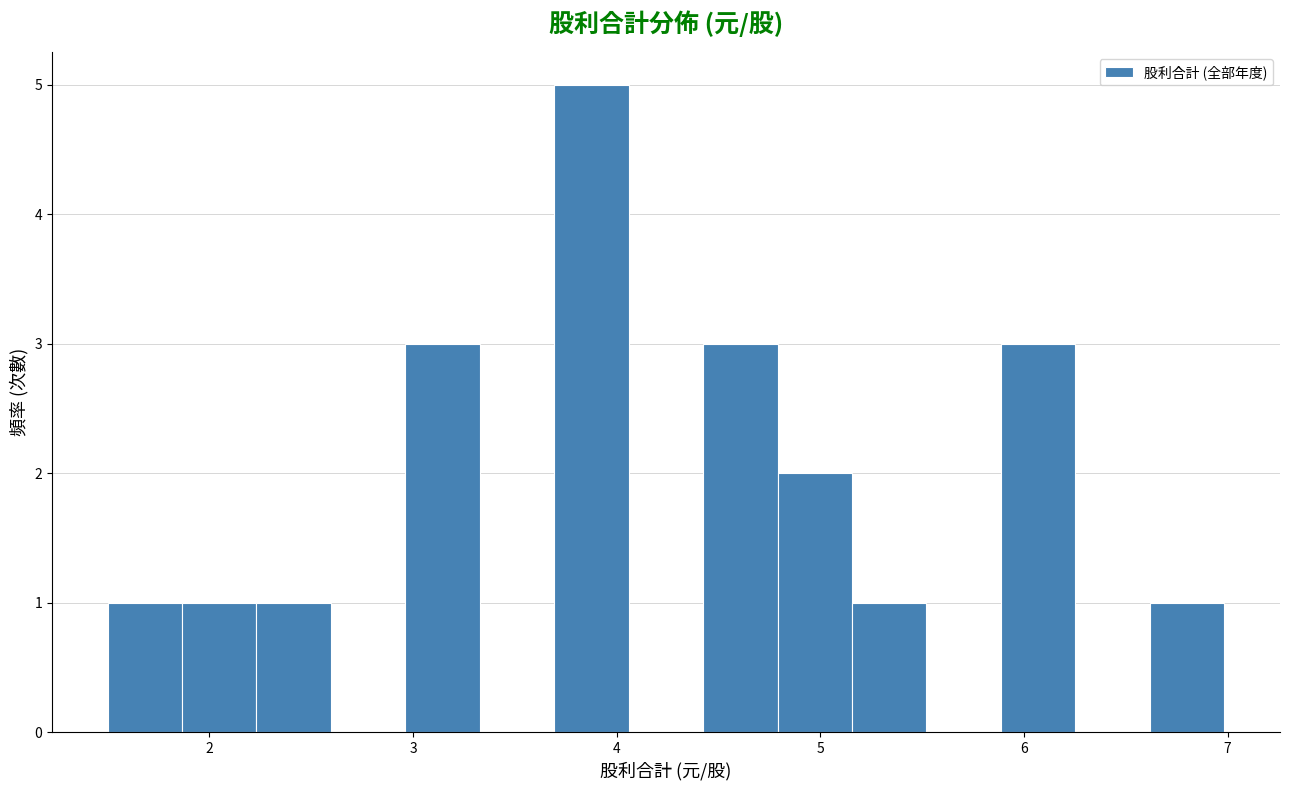

Read against the x-axis, roughly where is the centre of the tallest bar?

3.9